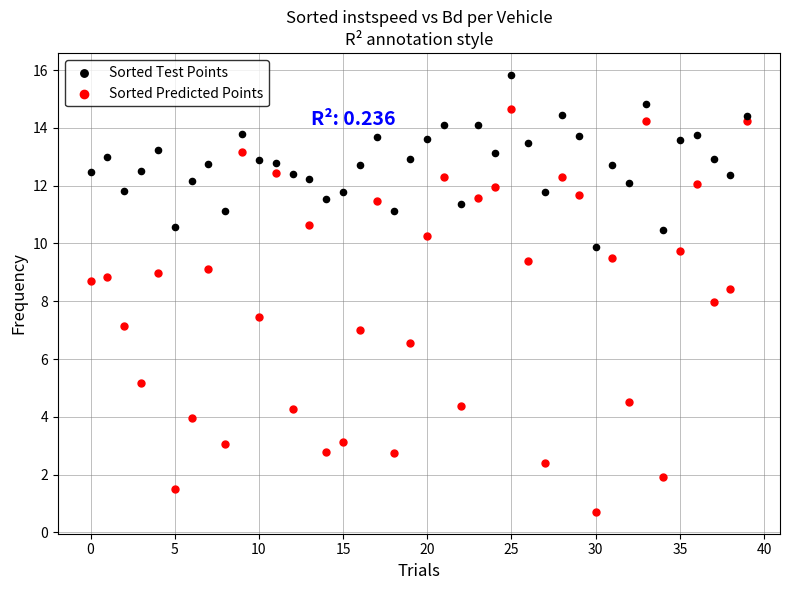

Which series contains the lowest Y value?

Sorted Predicted Points